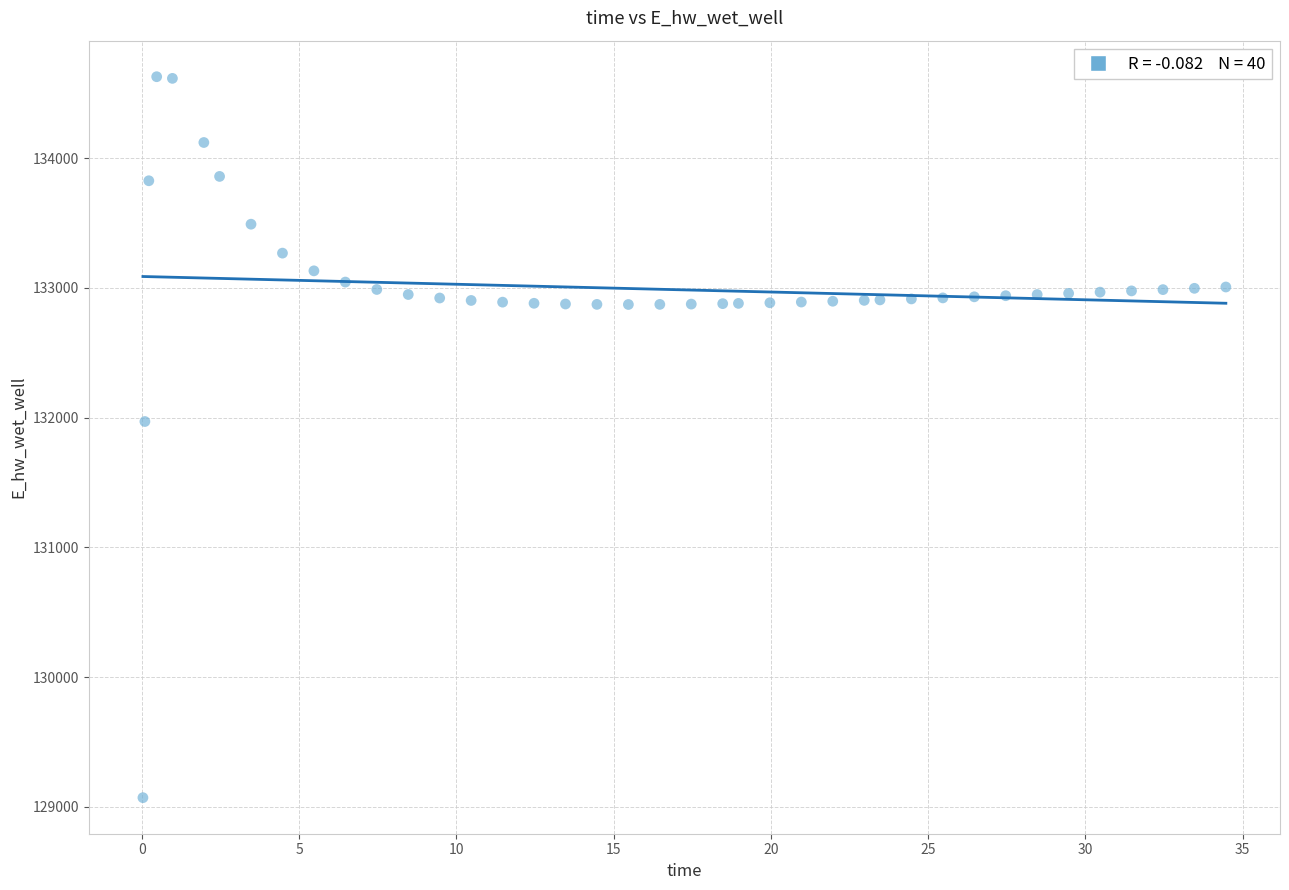

What is the range of X values (max minus min)?

34.4